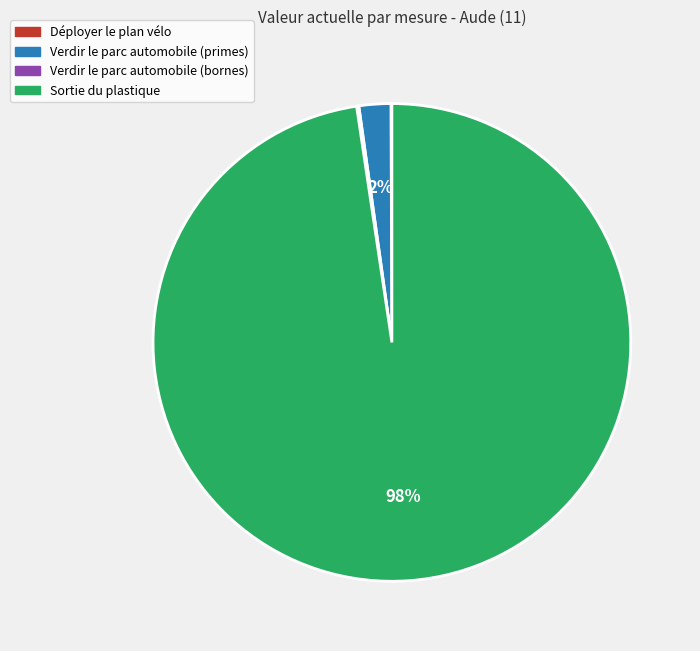

The Verdir le parc automobile (primes) slice represents 11% of the pie. True or false?

False